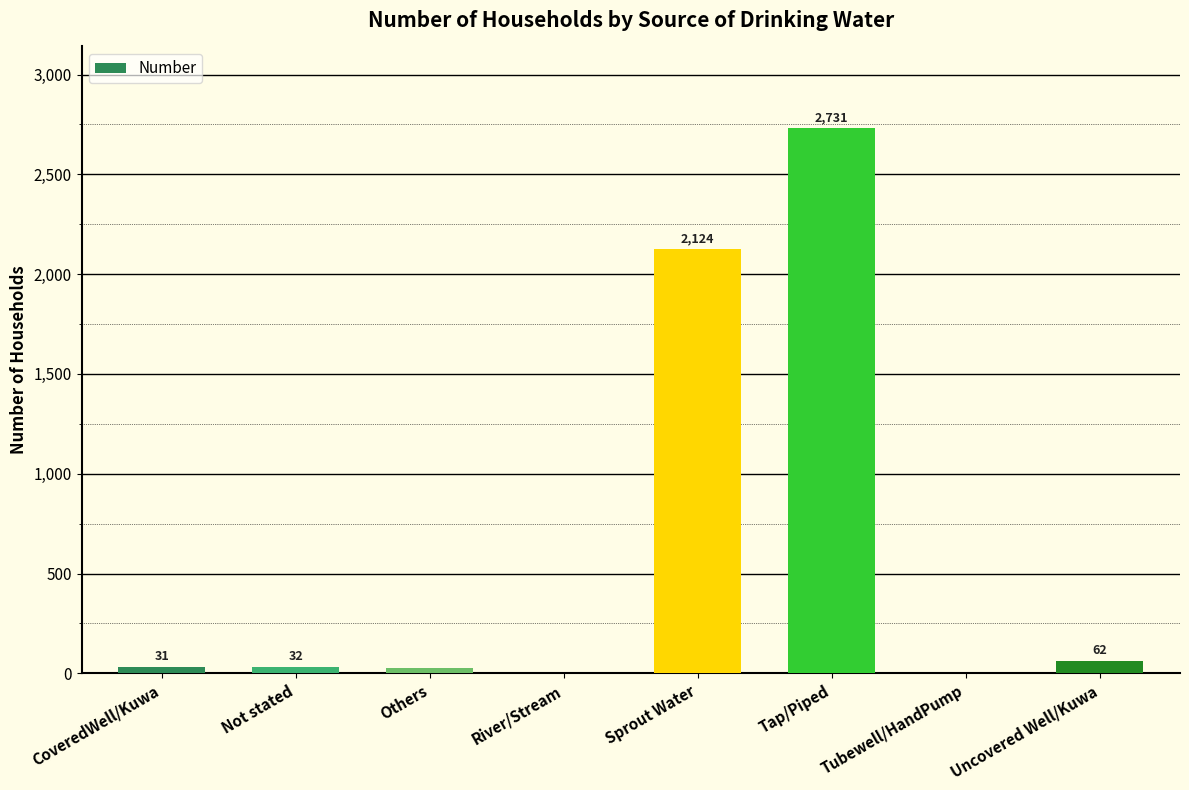

Which category has the highest value across all series?

Tap/Piped